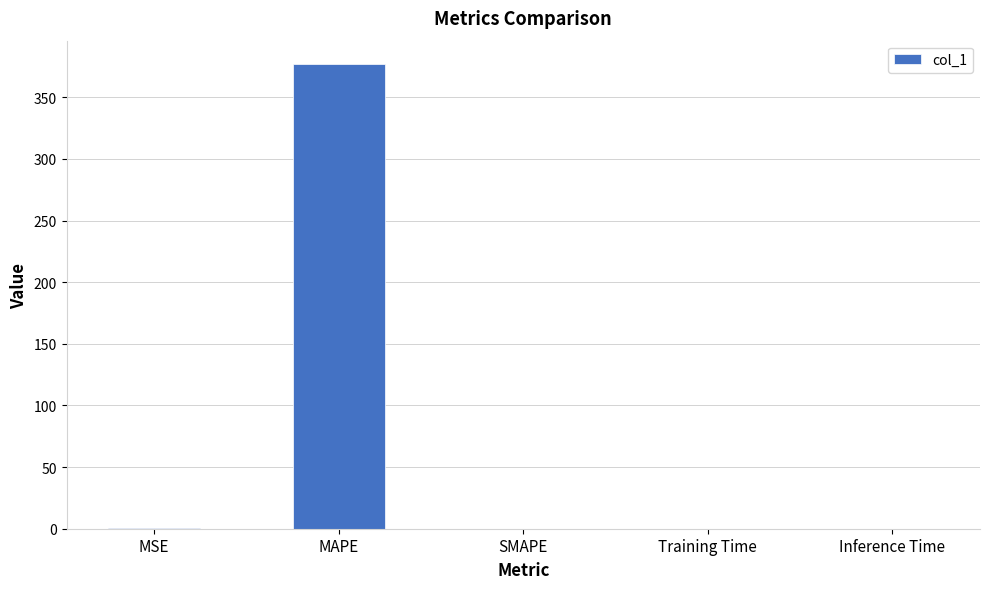

What is the sum of all values?

377.6